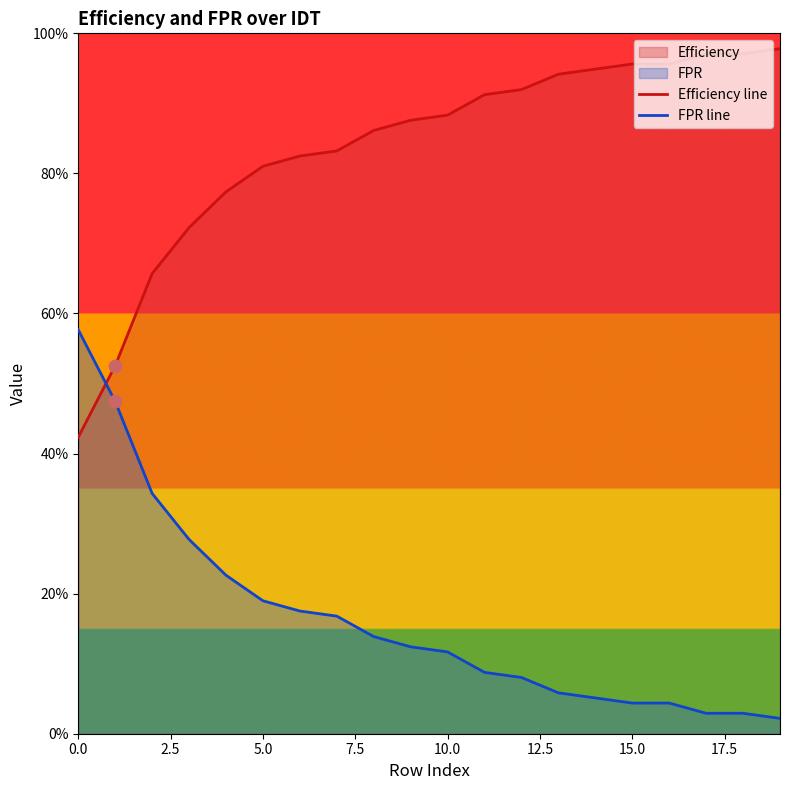

Is the value of FPR line at 9 greater than the value of Efficiency line at 5.0?

No